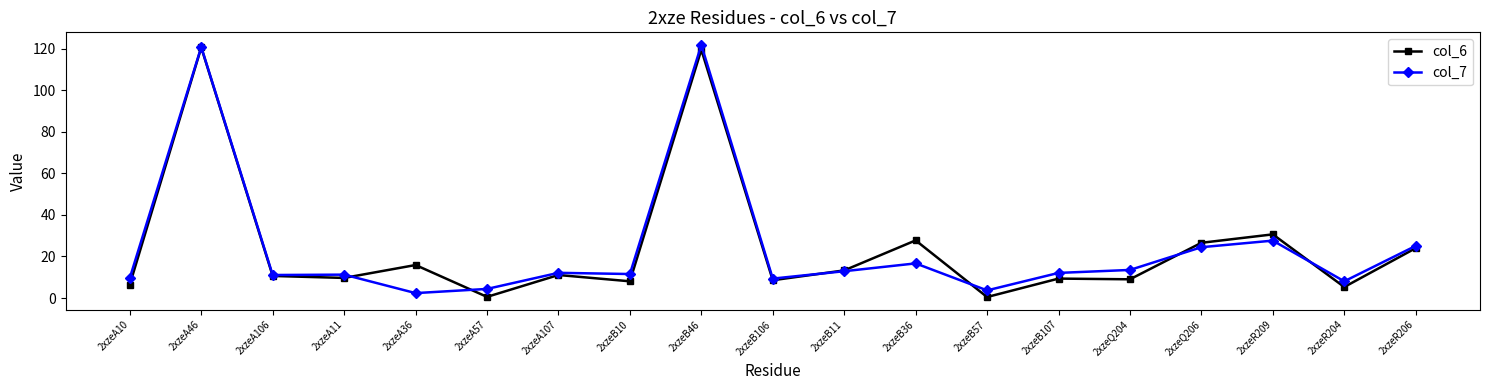

What is the label of the 14th point from the left?

2xzeB107